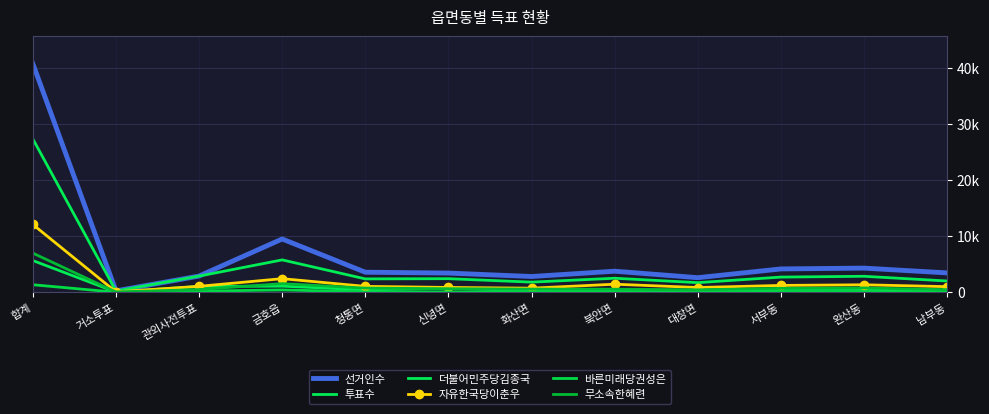

True or false: 자유한국당이춘우 and 더불어민주당김종국 intersect in this chart.

False